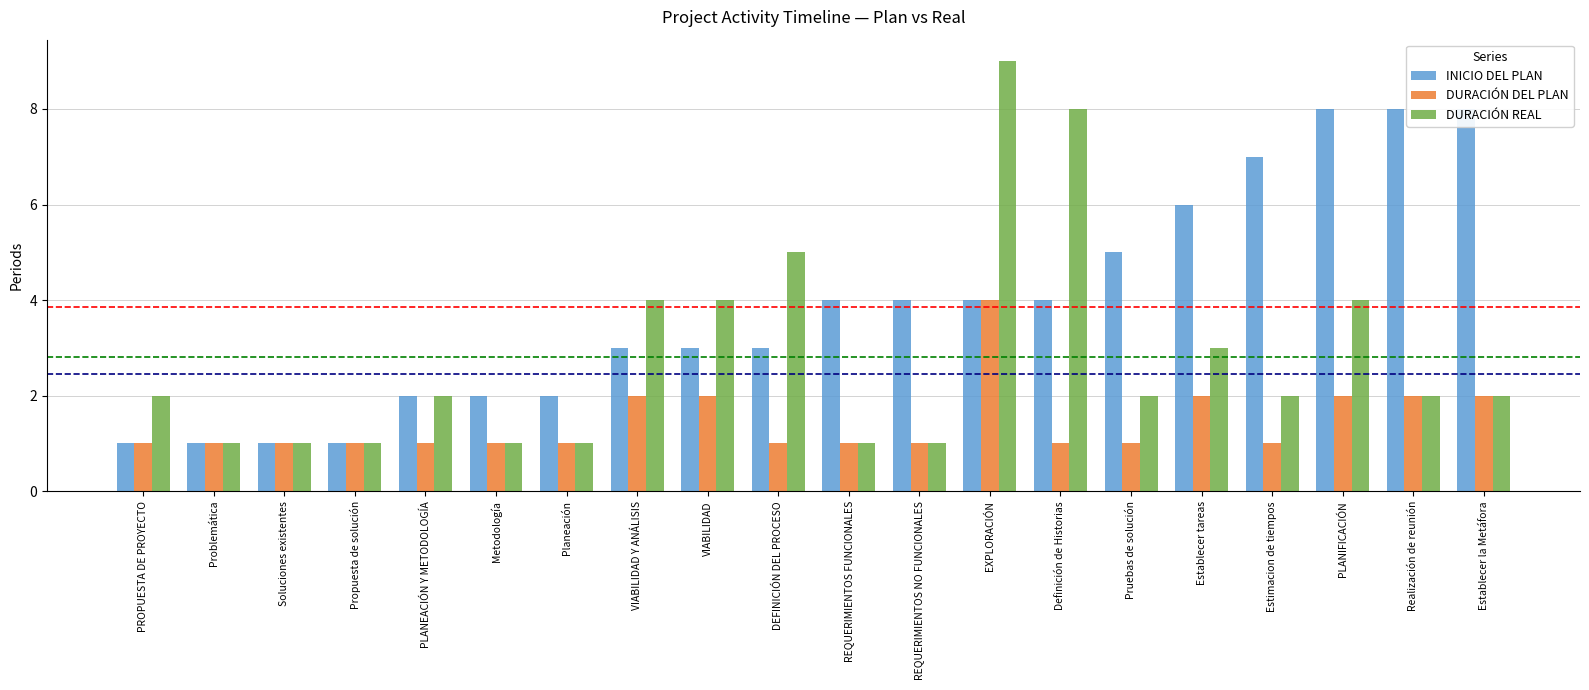

What is the smallest value displayed?

1